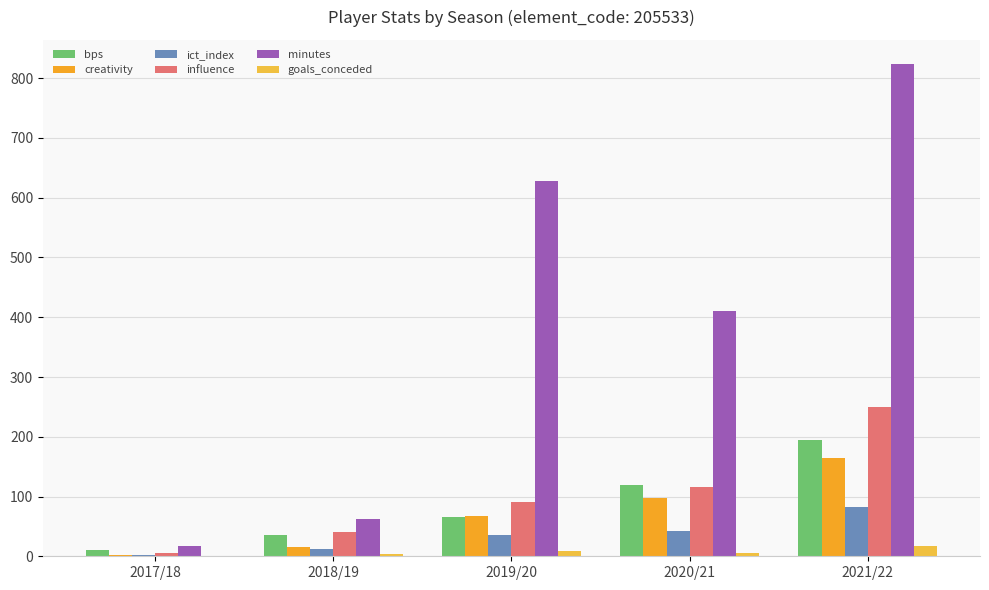

How many groups of bars are there?

5